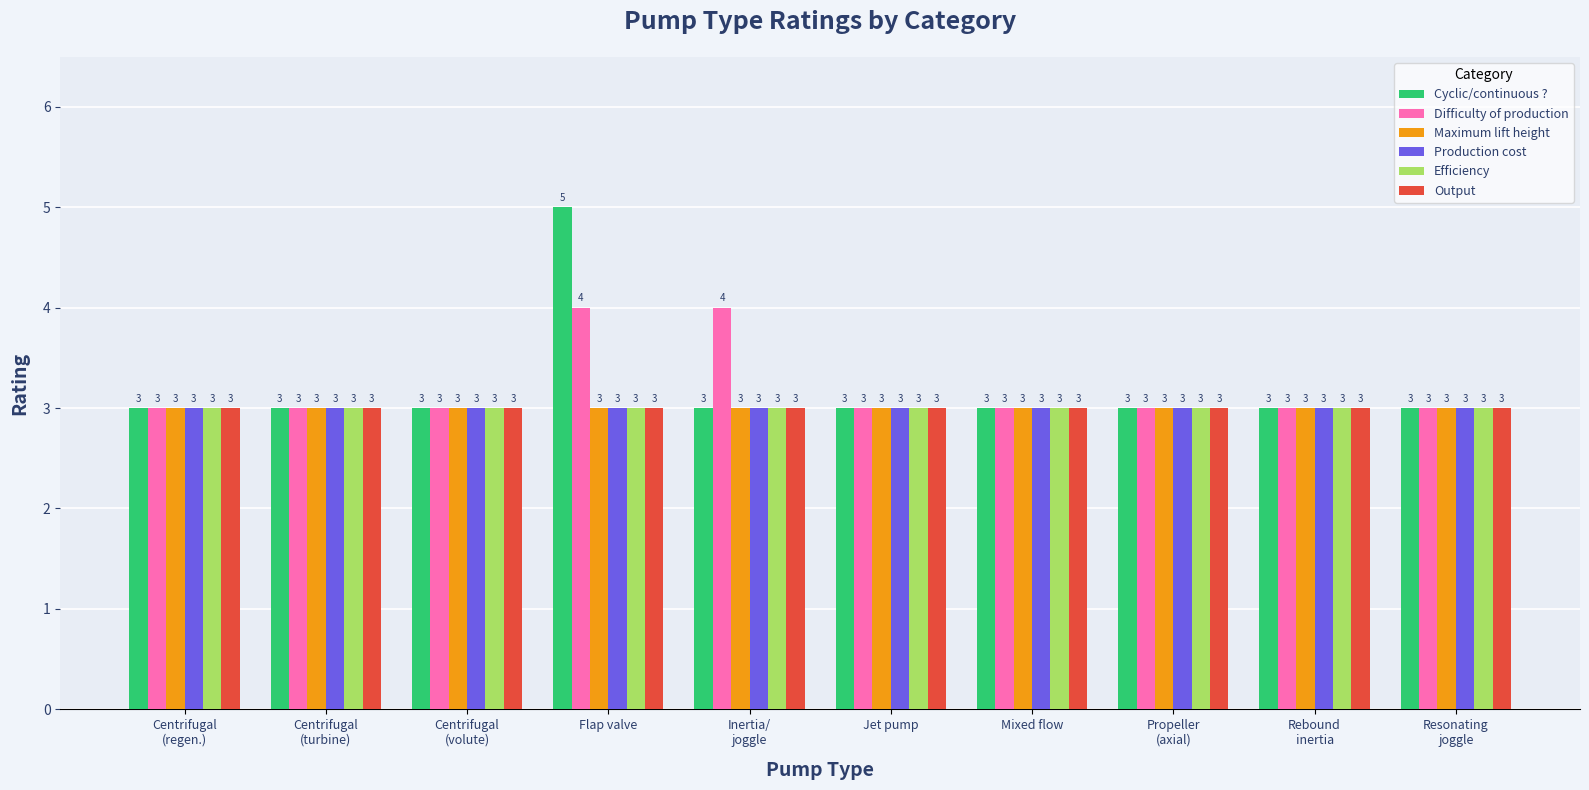

Which series has the widest spread of values?

Cyclic/continuous ?